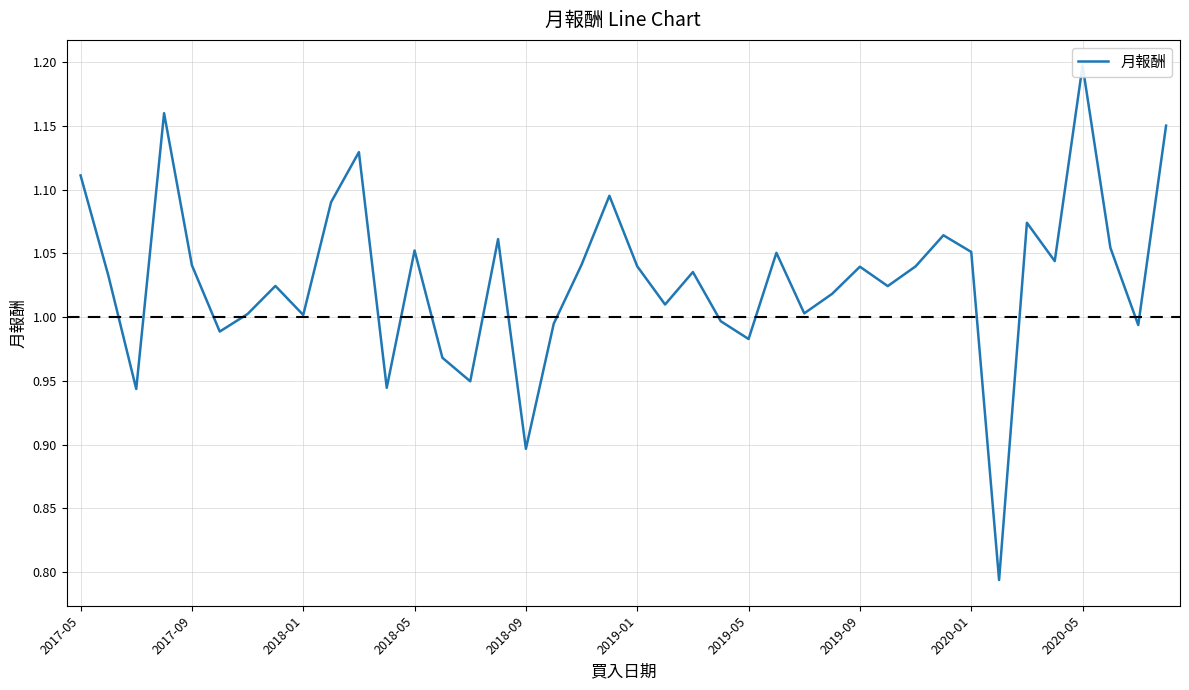

Reading left to right, transcribe all the data shown in this chart.

1.1	1.0	0.9	1.2	1.0	1.0	1.0	1.0	1.0	1.1	1.1	0.9	1.1	1.0	0.9	1.1	0.9	1.0	1.0	1.1	1.0	1.0	1.0	1.0	1.0	1.1	1.0	1.0	1.0	1.0	1.0	1.1	1.1	0.8	1.1	1.0	1.2	1.1	1.0	1.2